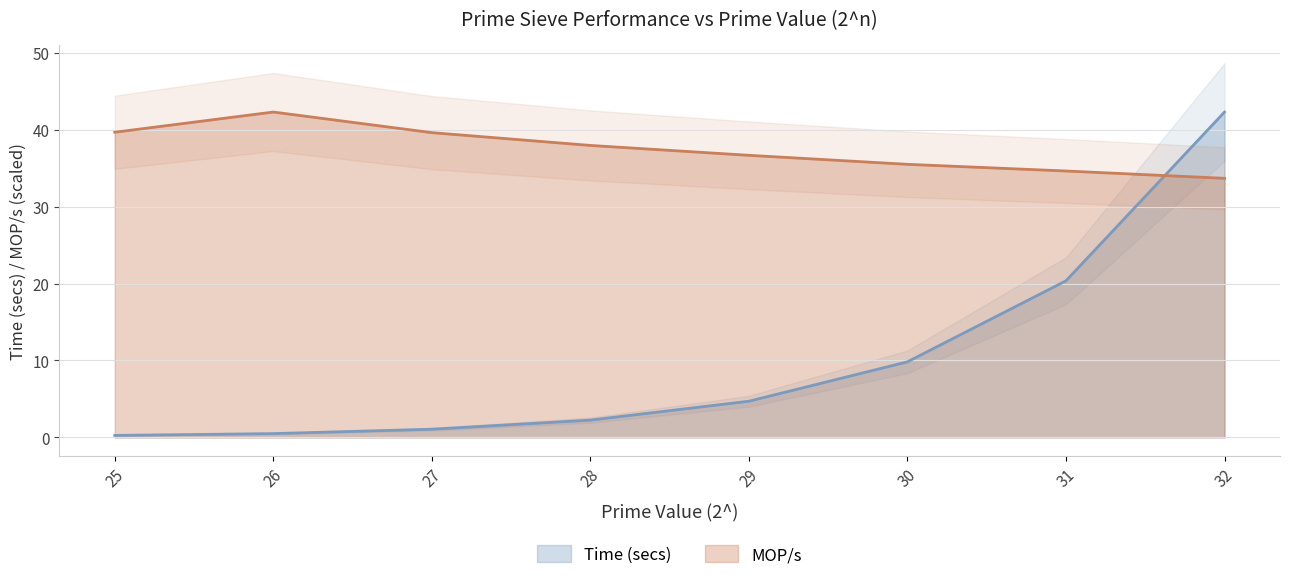

What are all the series names shown in the legend?

Time (secs), MOP/s